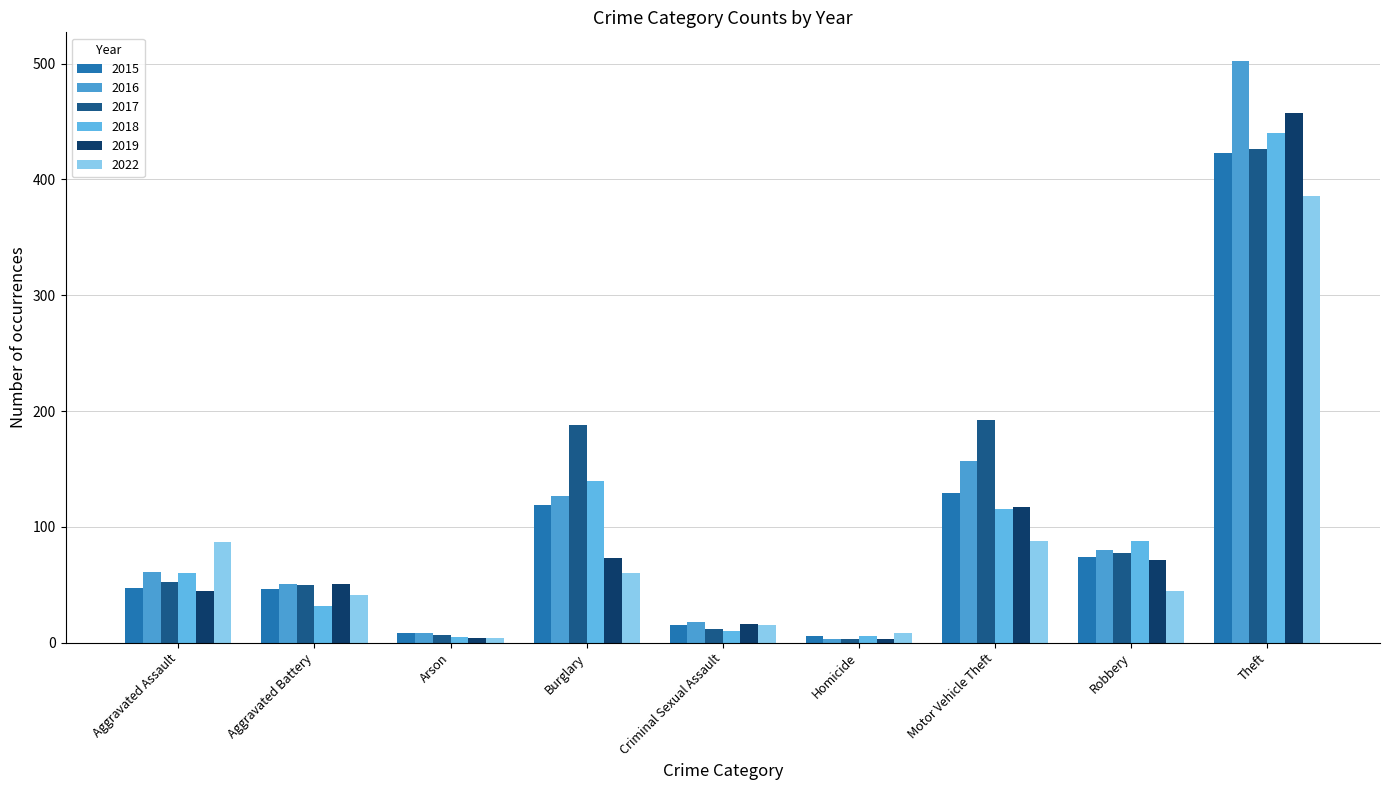

What is the spread (max minus min) of values at Burglary?

128